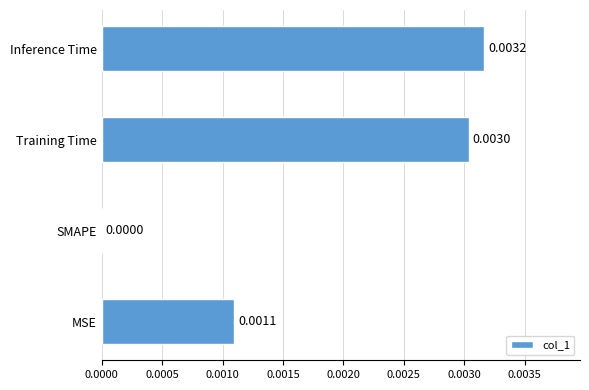

Which category has the highest value across all series?

Inference Time